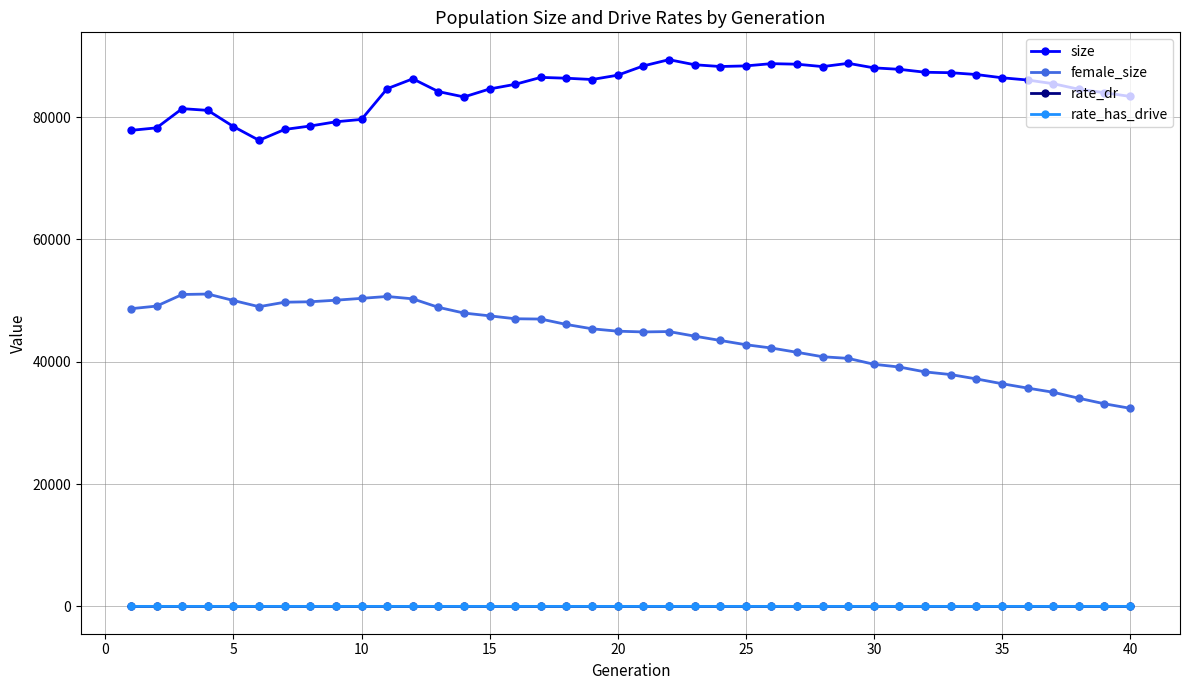

Which series has the largest total across all categories?

size